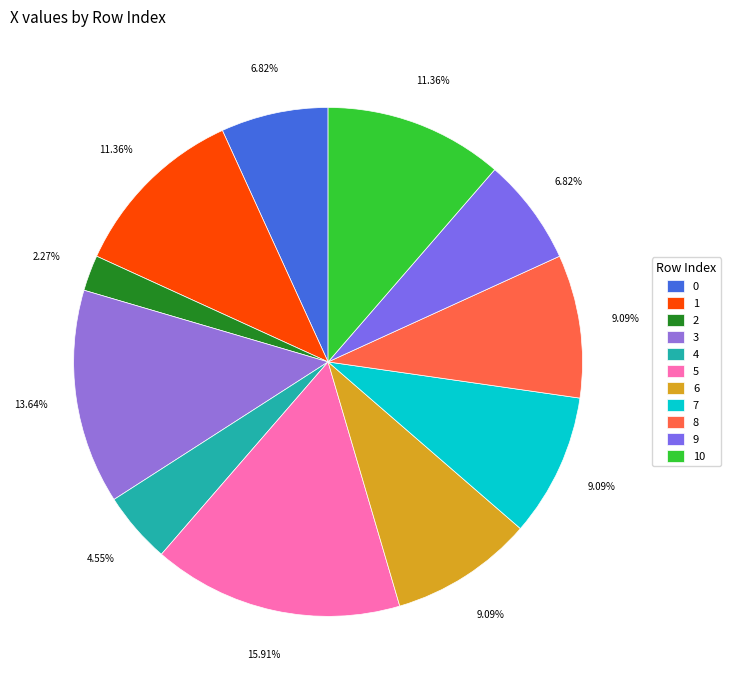

How many slices are in this pie chart?

11